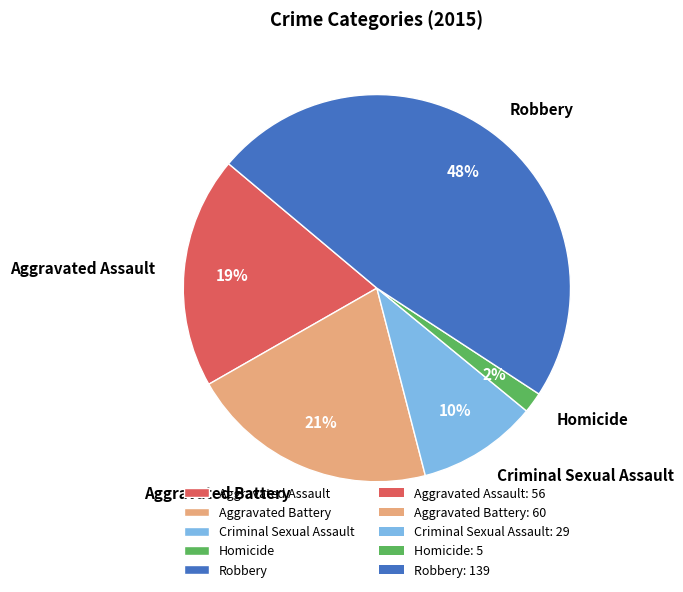

Combined, do Criminal Sexual Assault and Aggravated Assault account for over 50%?

No